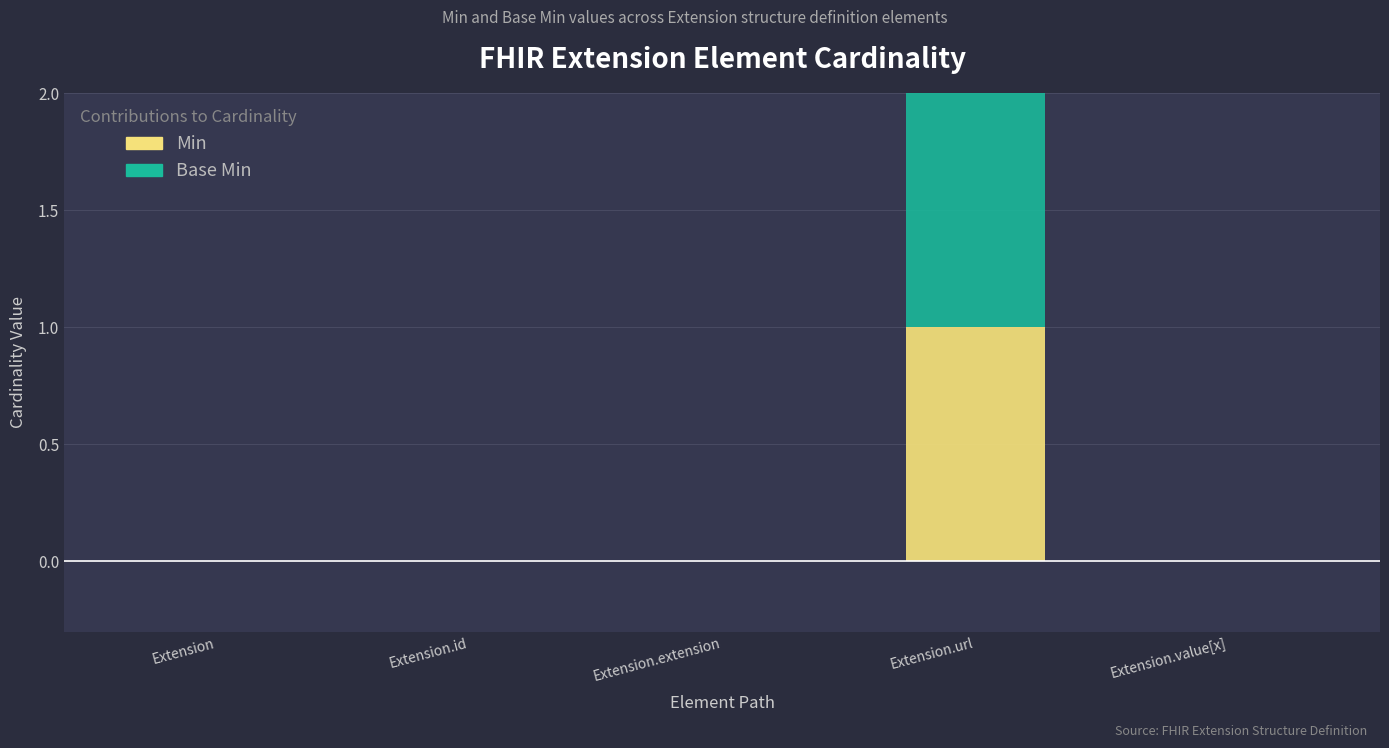

Reading left to right, what are the values for Min?

Extension=0	Extension.id=0	Extension.extension=0	Extension.url=1	Extension.value[x]=0